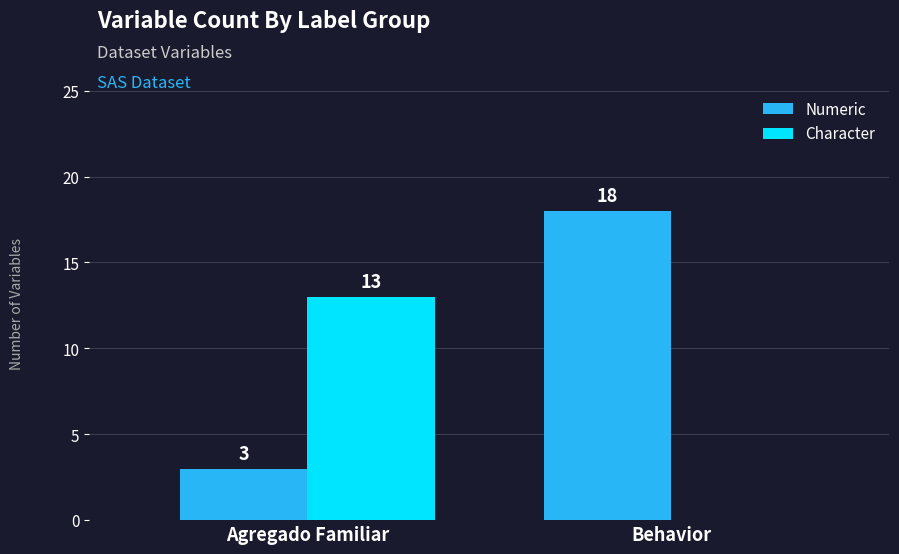

What is the greatest value displayed?

18